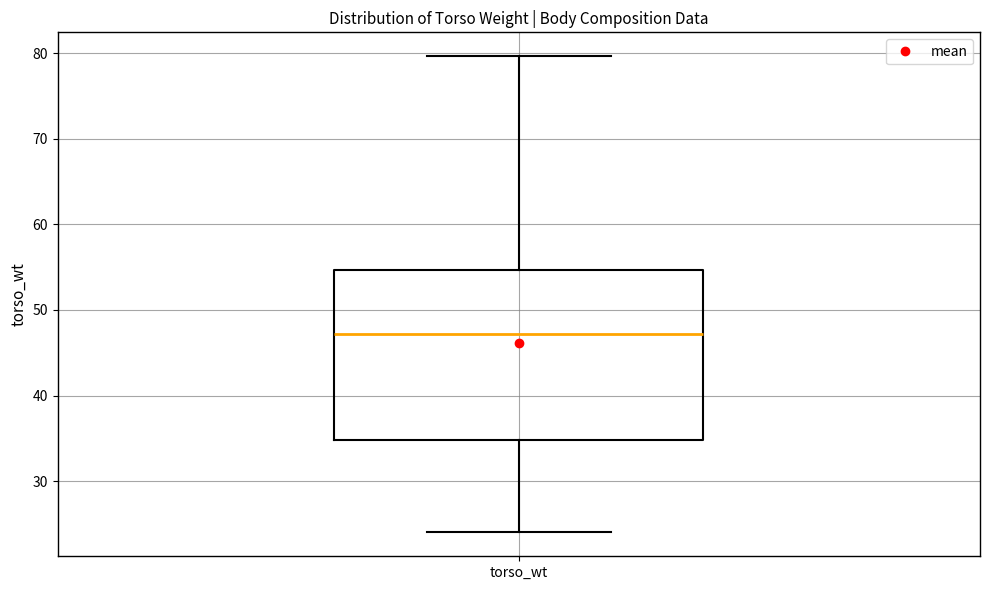

Transcribe this box plot: give where the median line is, the range the box spans, and where the two whiskers end, as read against the y-axis. The values are not printed on the chart, so give them approximately, as read against the axis.

median 47, box 35 to 55, whiskers 24 to 80